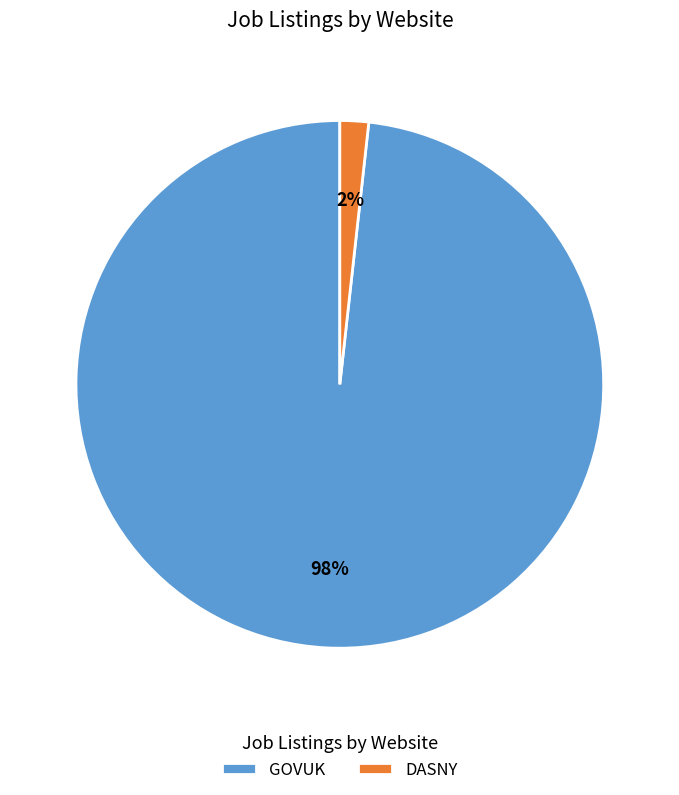

To the nearest percent, what is the combined percentage of GOVUK and DASNY?

100%